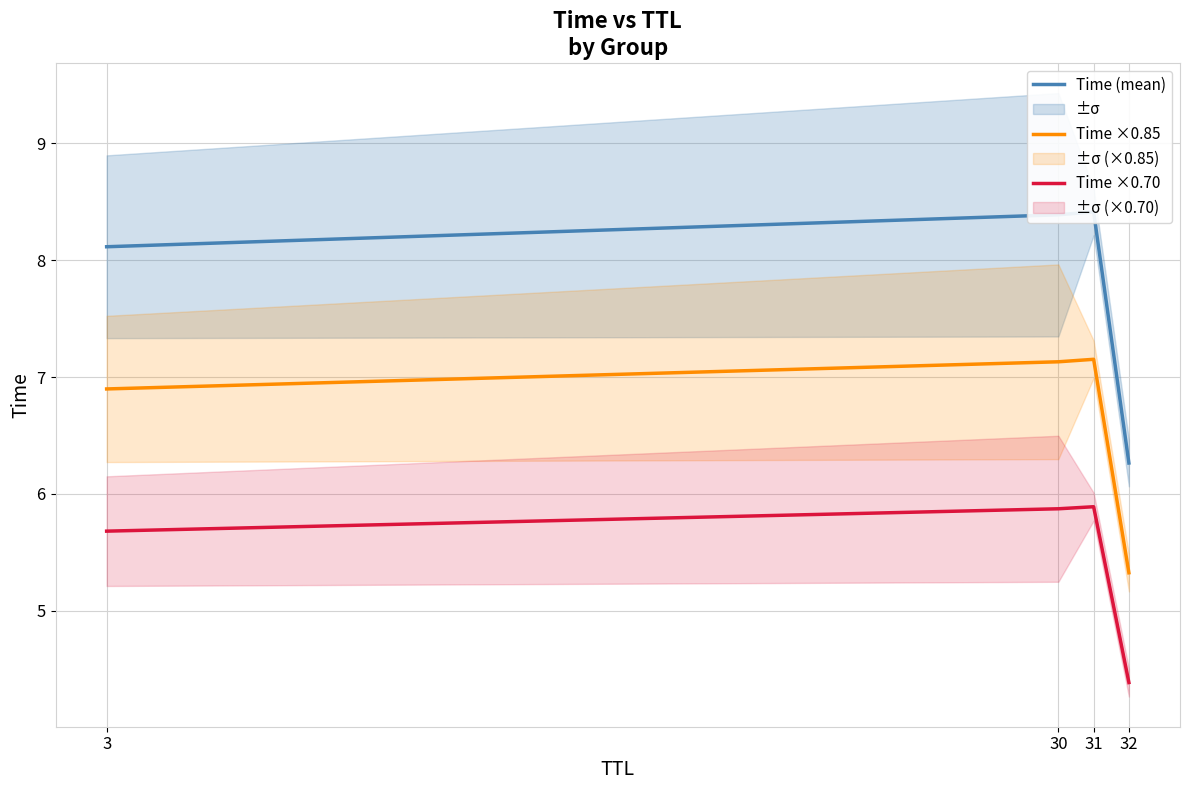

What is the difference between the highest and lowest values at 3?

2.4